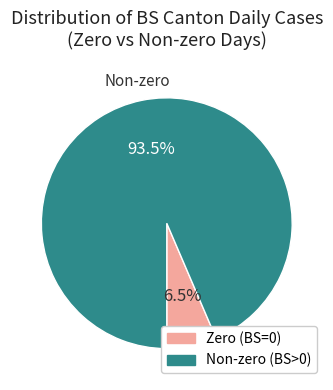

Combined, do Non-zero (BS>0) and Zero (BS=0) account for over 50%?

Yes